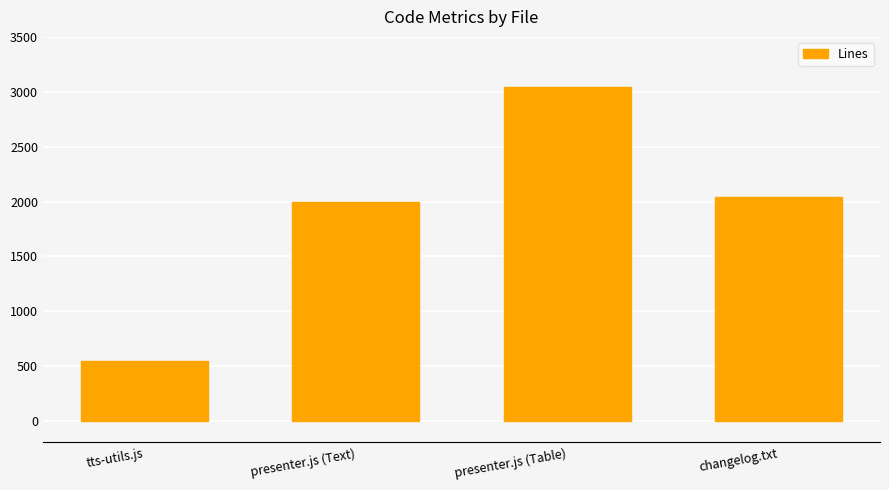

What is the maximum value shown in the chart?

3048